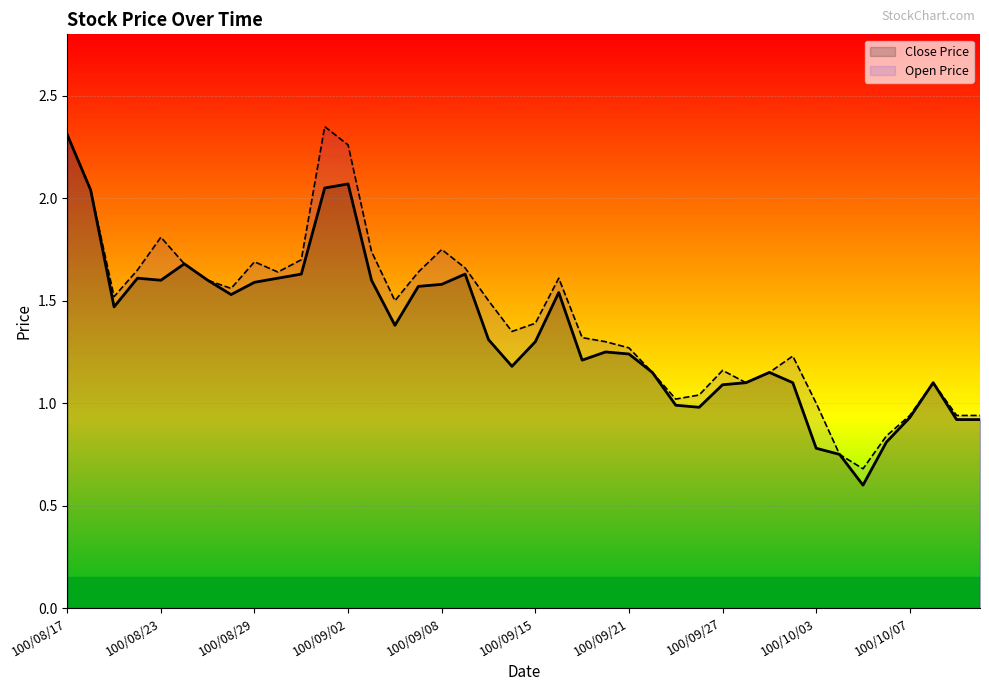

What is the total value across all series at 18?

2.8